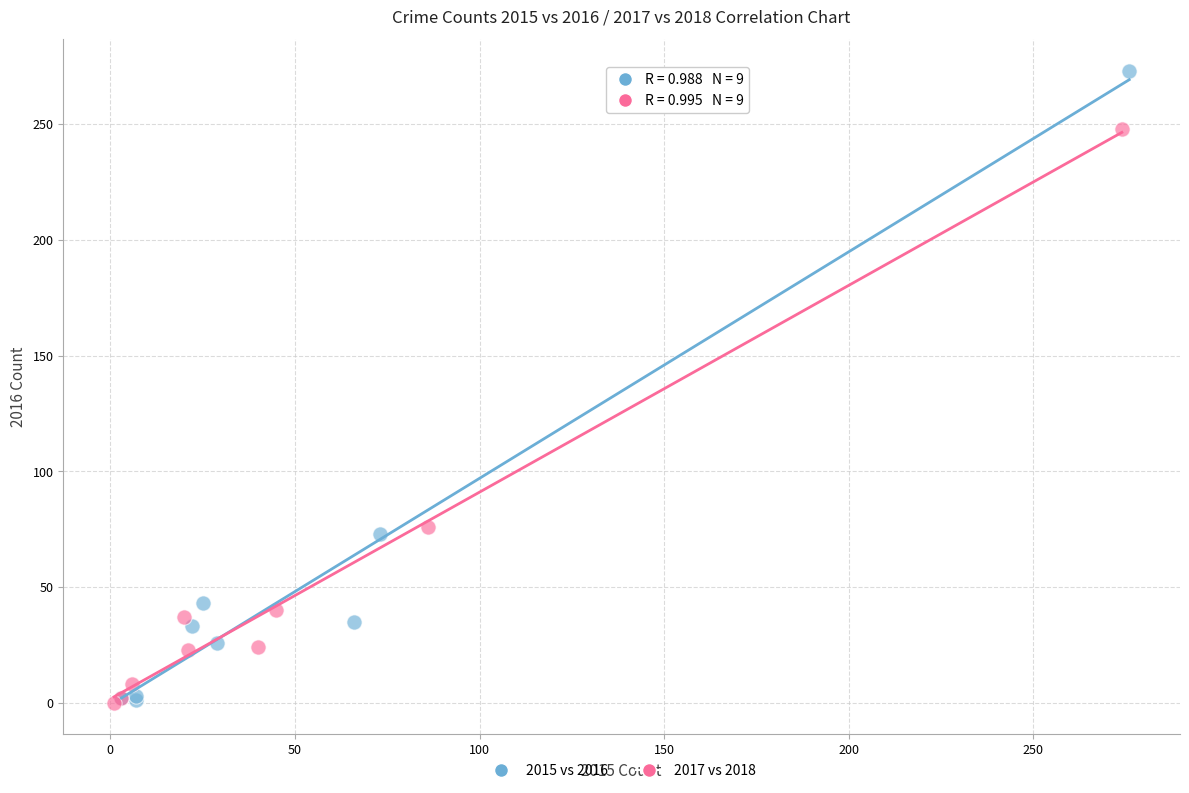

Which series has the largest Y range (max minus min)?

2015 vs 2016